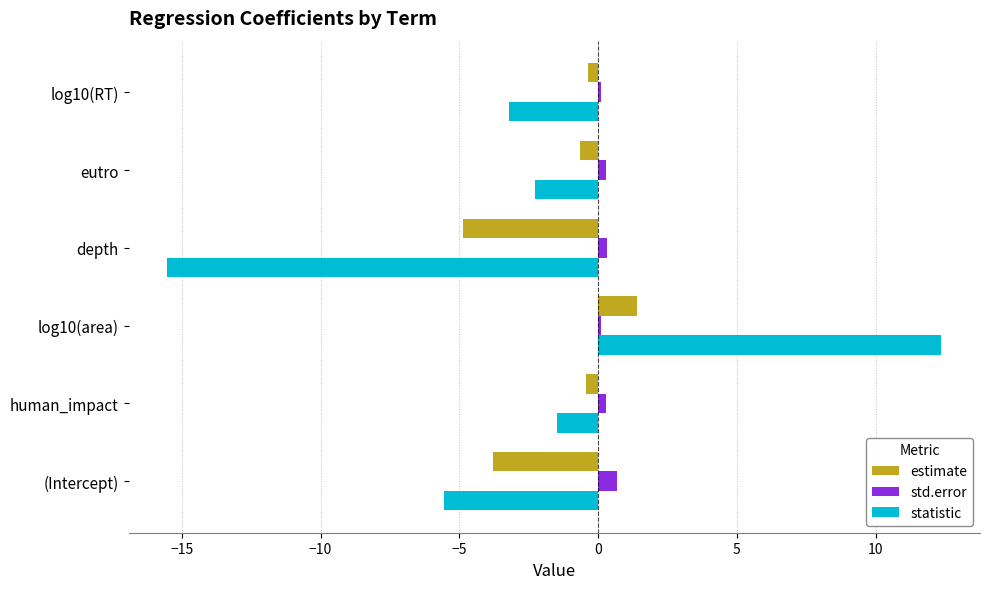

Rank the series by their average value, from lowest to highest.

statistic, estimate, std.error